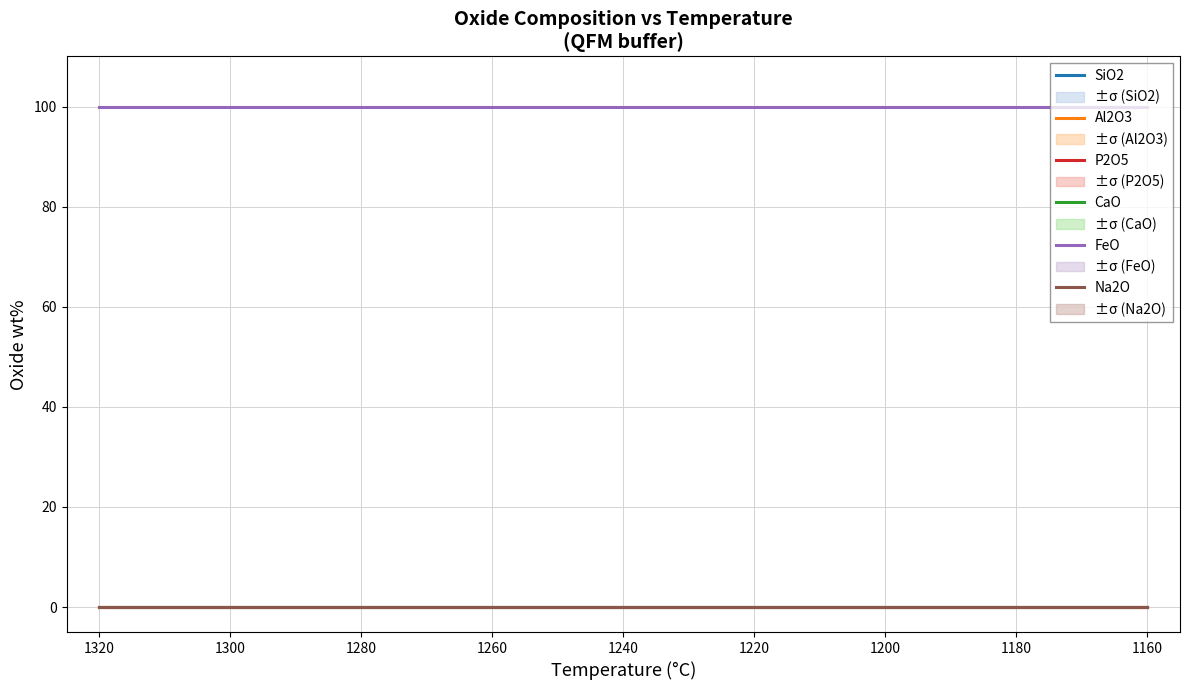

How many lines are shown in the chart?

6